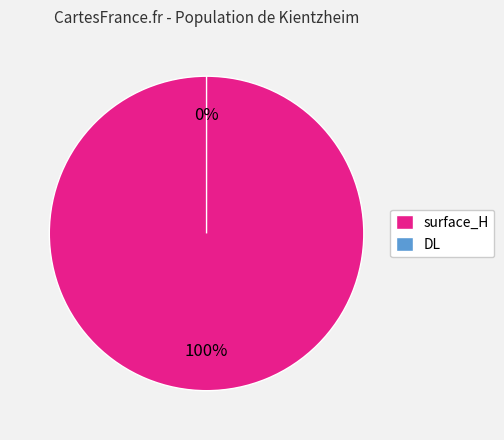

Combined, do surface_H and DL account for over 50%?

Yes